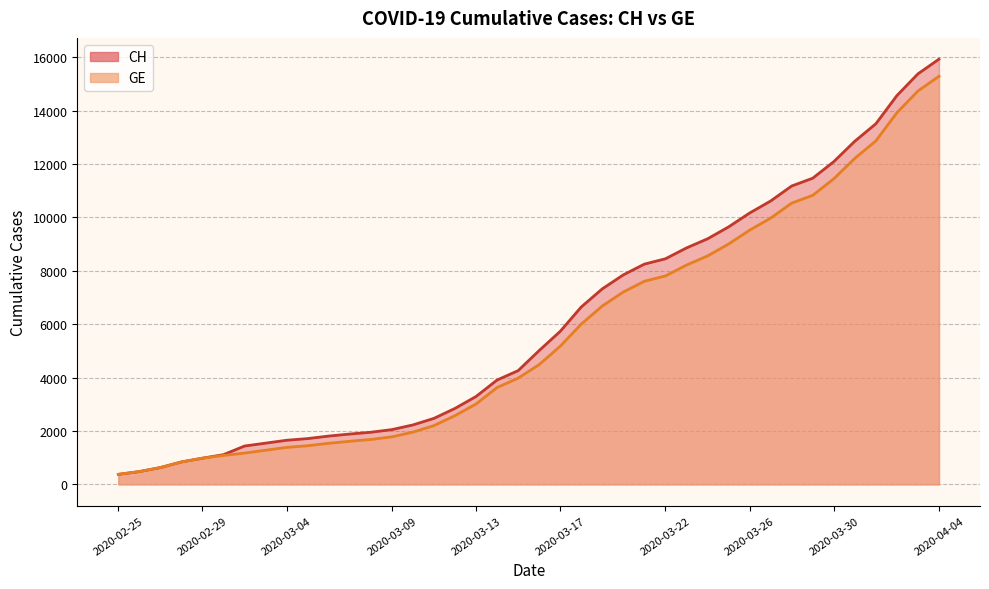

Which category has the lowest value in the CH series?

2020-02-25